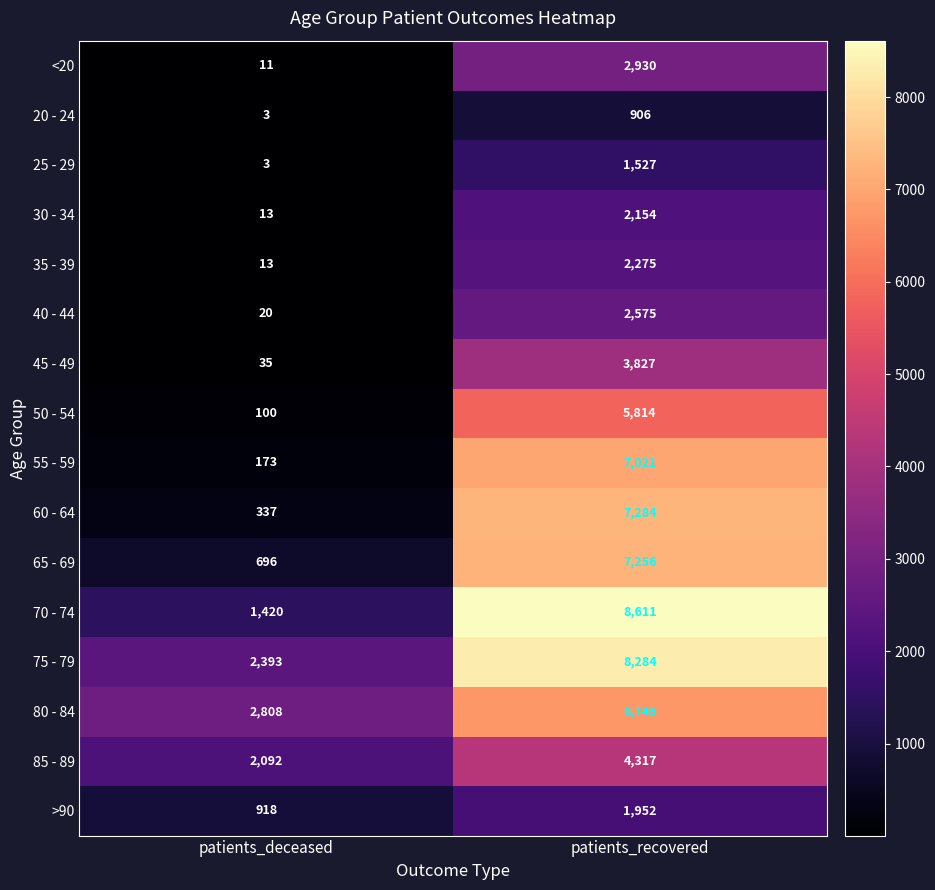

At which category is the sum across all series the highest?

patients_recovered